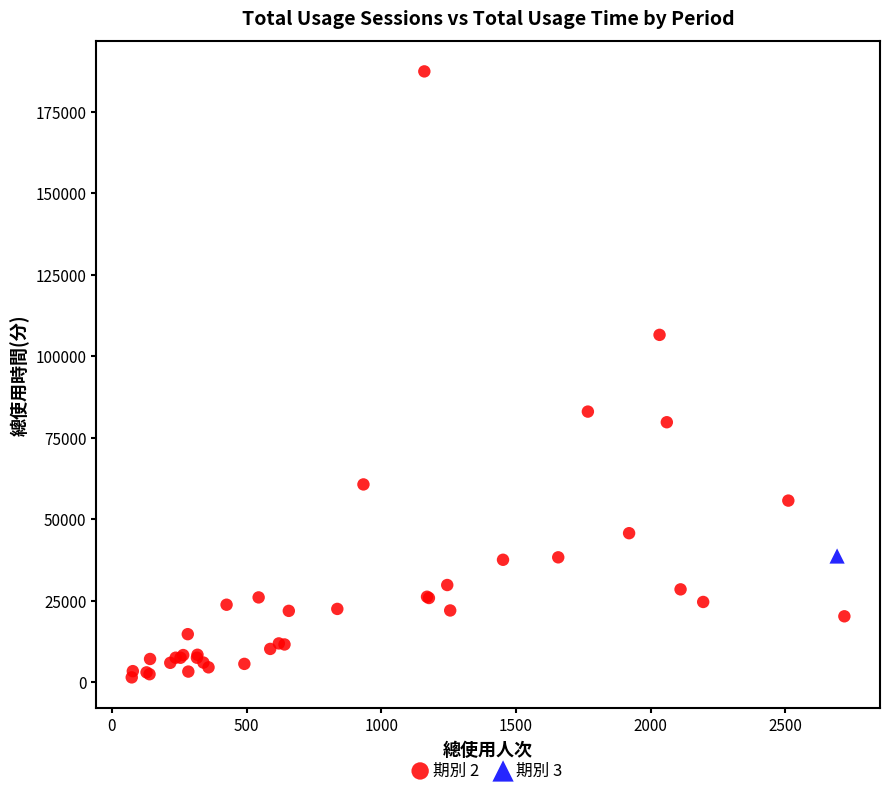

What are all the series names shown in the legend?

期別 2, 期別 3